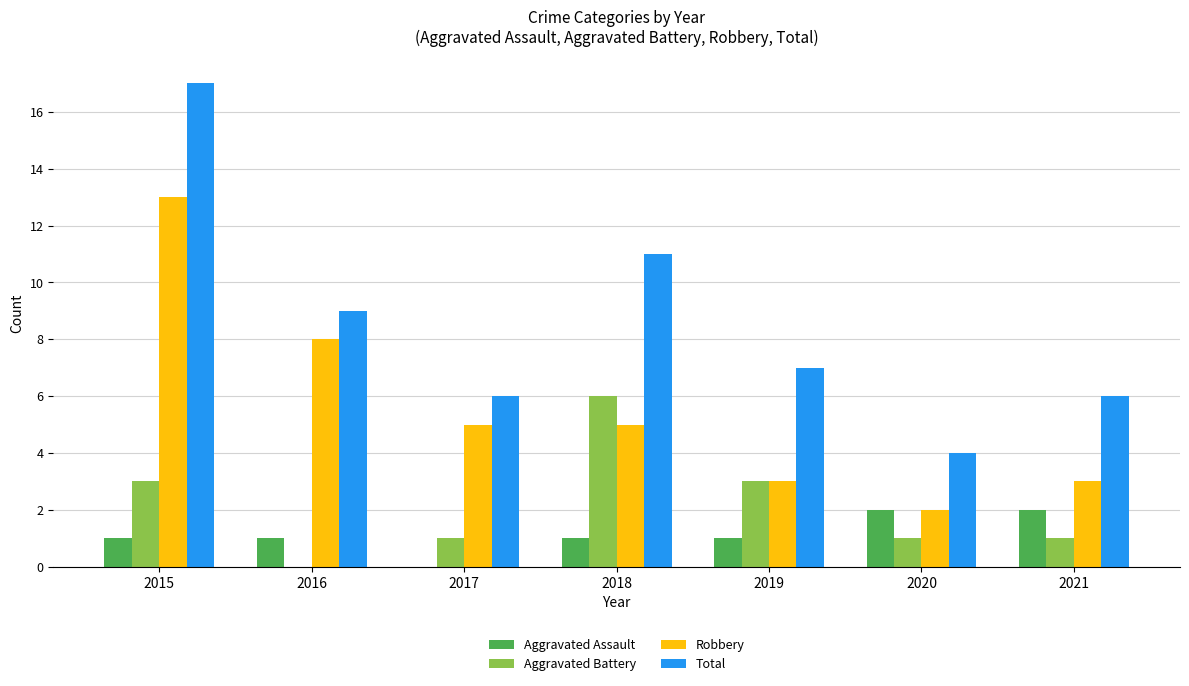

What are all the series names shown in the legend?

Aggravated Assault, Aggravated Battery, Robbery, Total